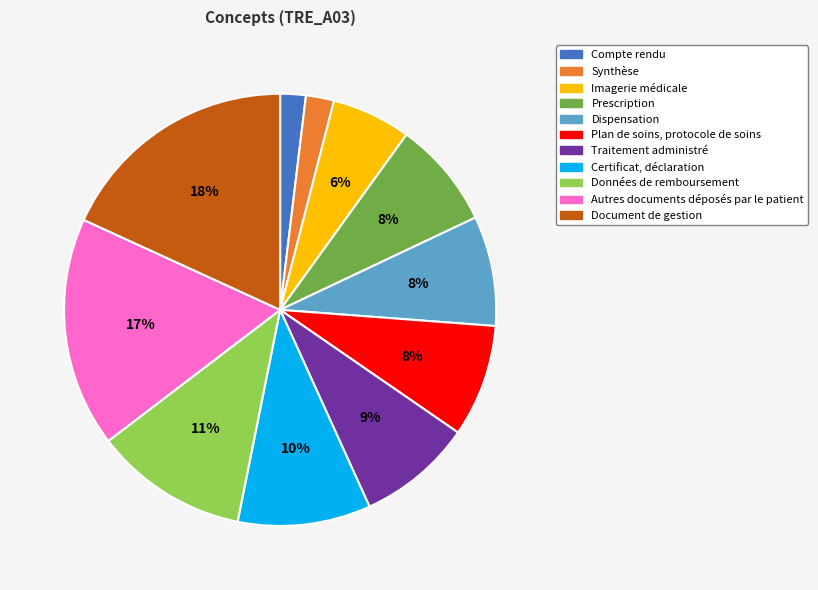

Which has a higher value, Autres documents déposés par le patient or Données de remboursement?

Autres documents déposés par le patient